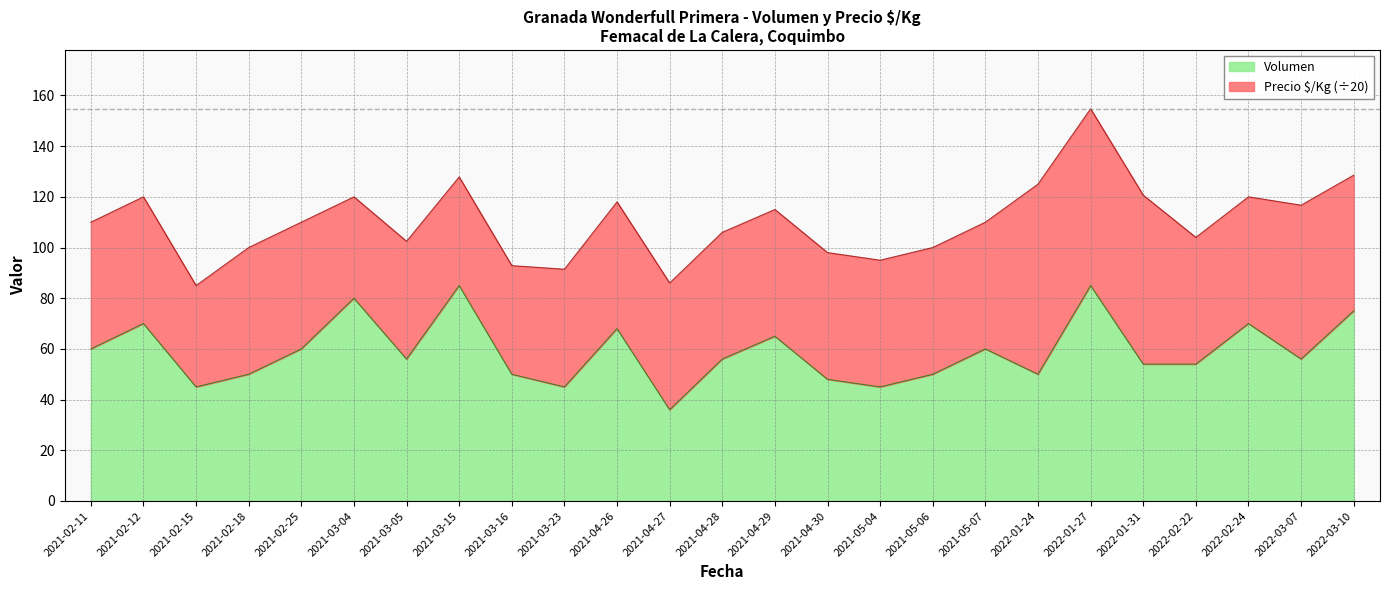

At which category does the data reach its first local peak?

2021-02-12